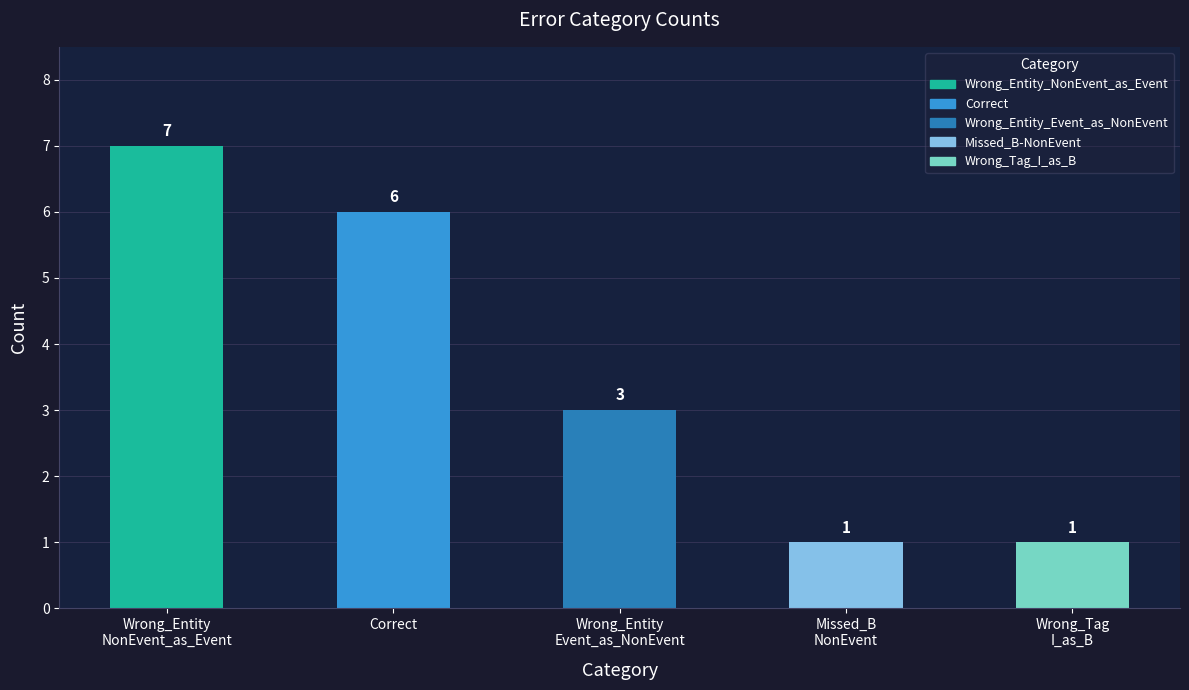

Is it true that the value at Wrong_Tag
I_as_B is 2?

False